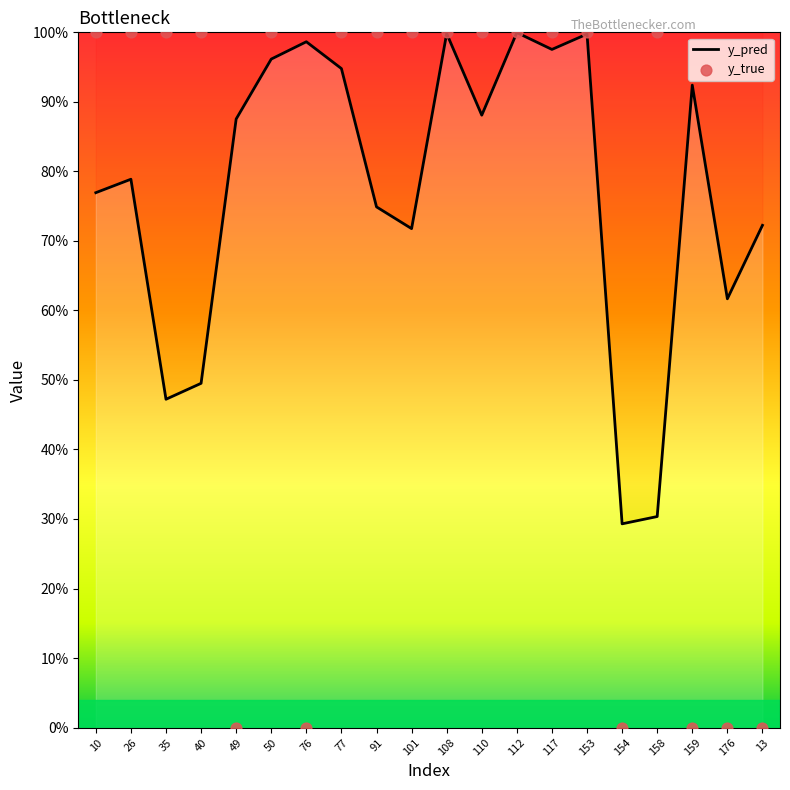

Which series has the widest spread of Y values?

y_true